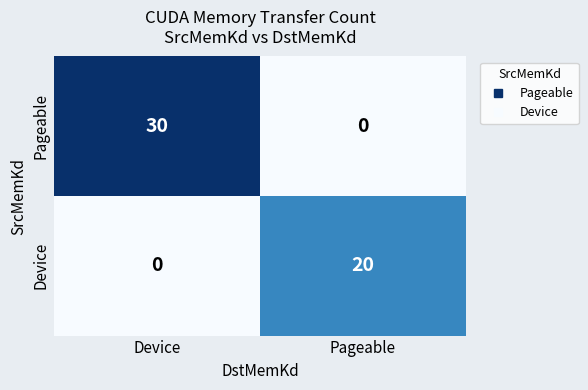

How many data points does each series have?

2